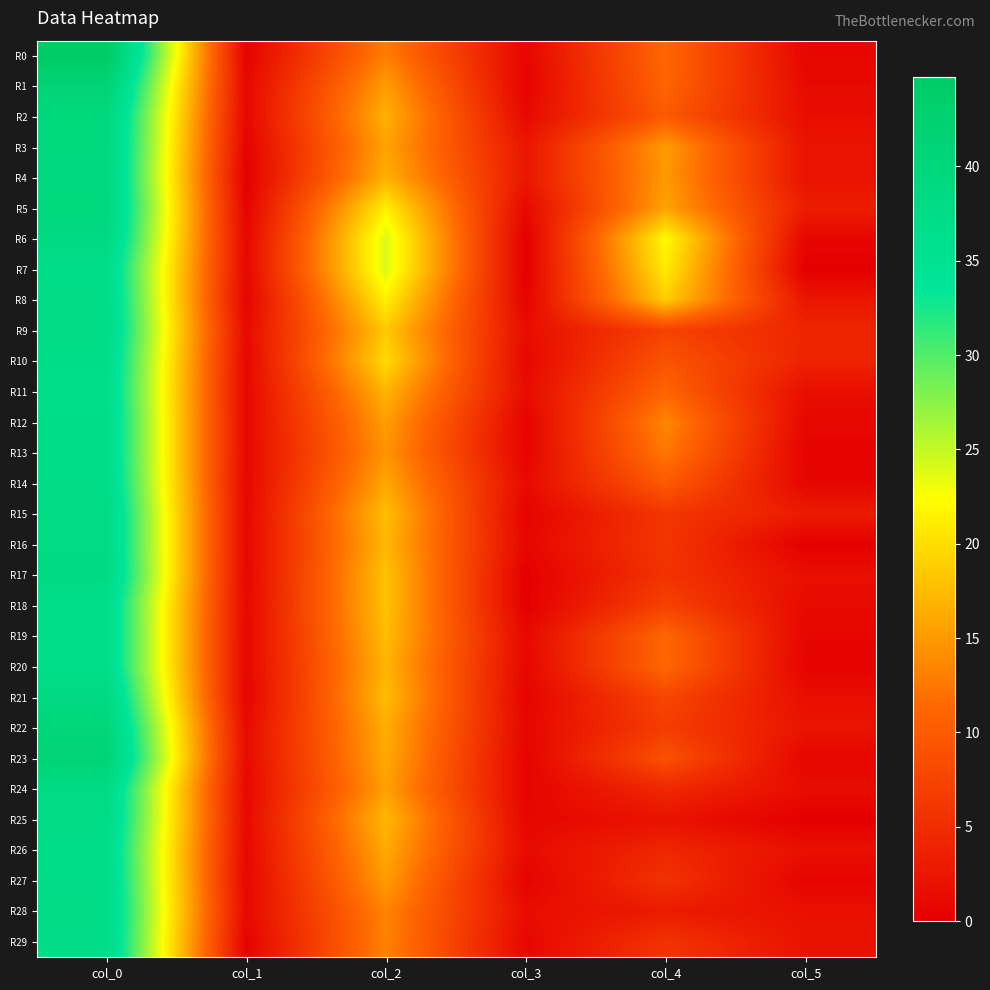

Which label corresponds to the smallest value in the chart?

col_1